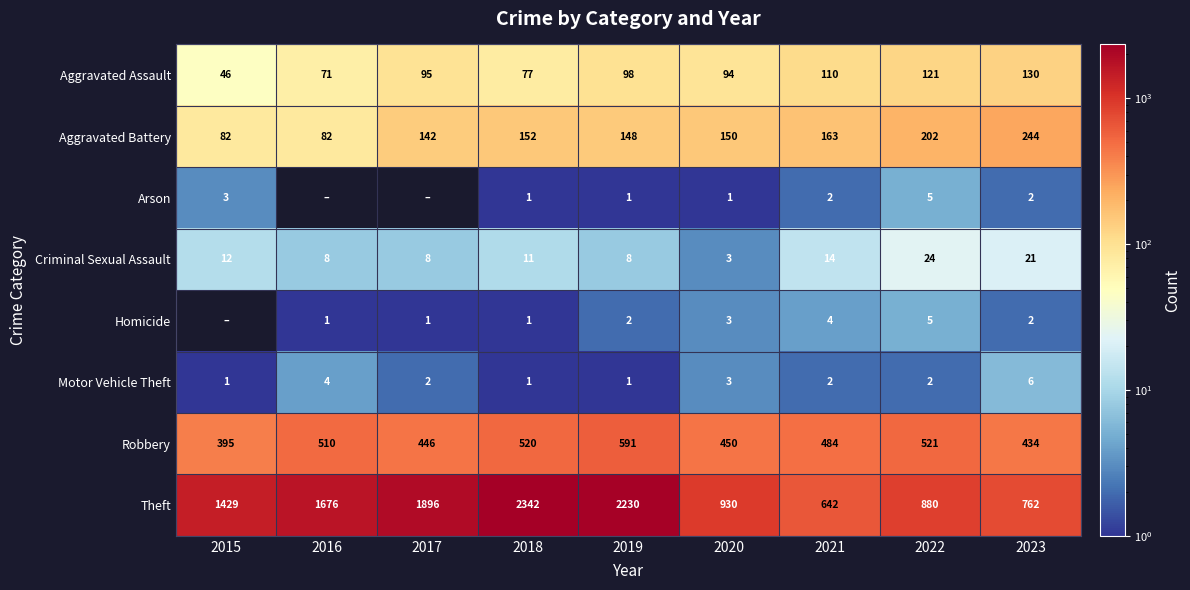

At which label is Aggravated Battery closest to 163?

2021